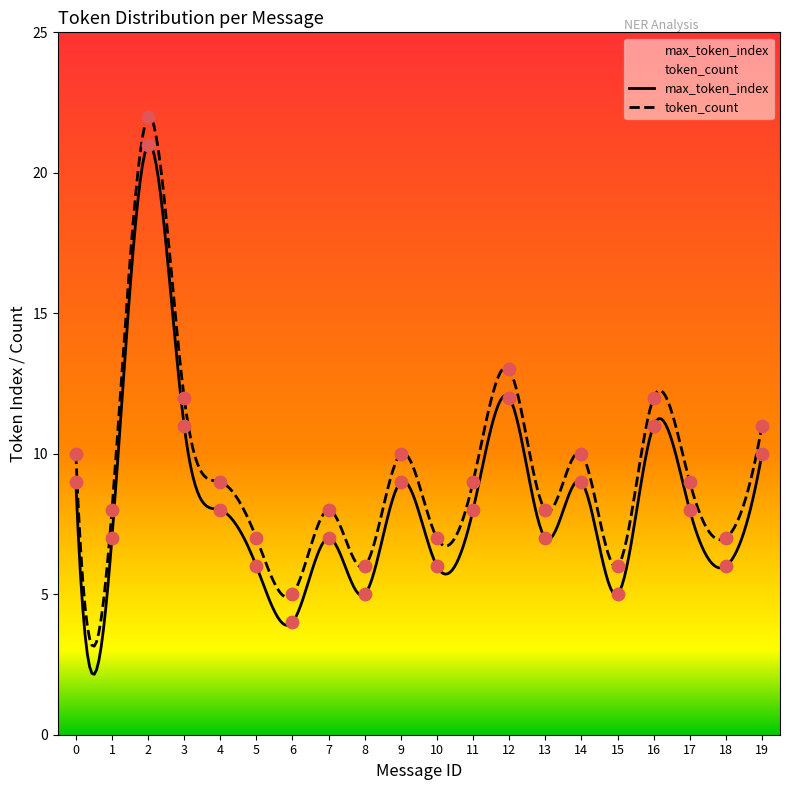

At which category is the sum across all series the highest?

2